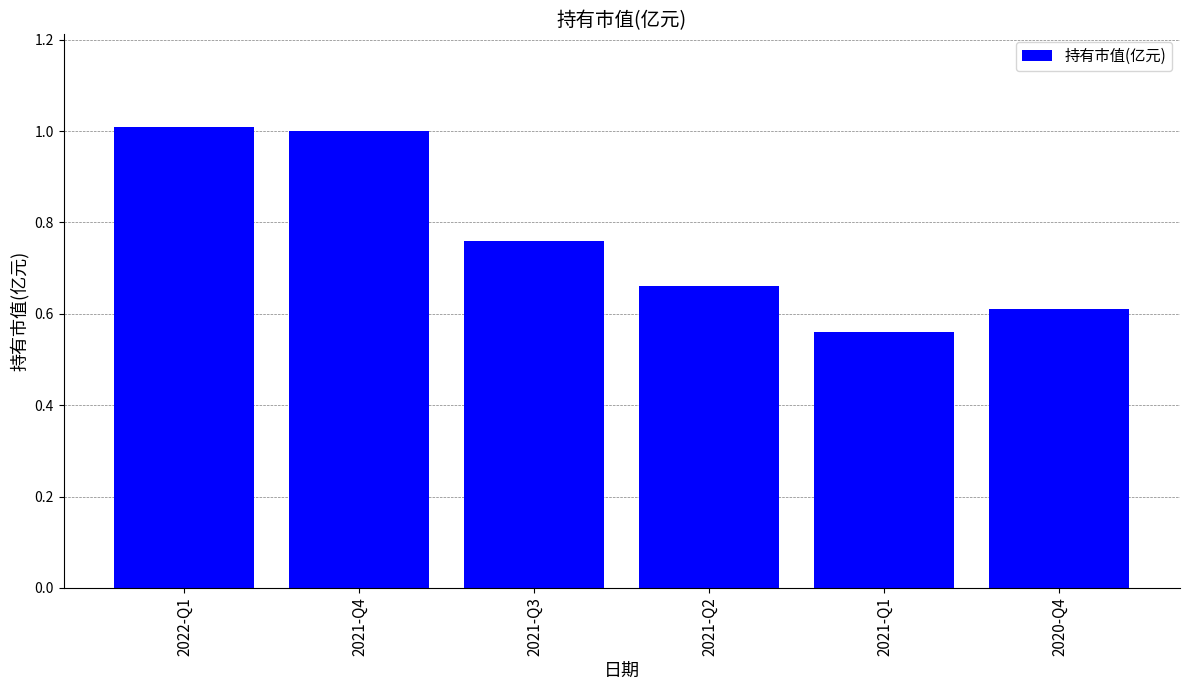

The chart shows a value of 1.7 at 2022-Q1. True or false?

False